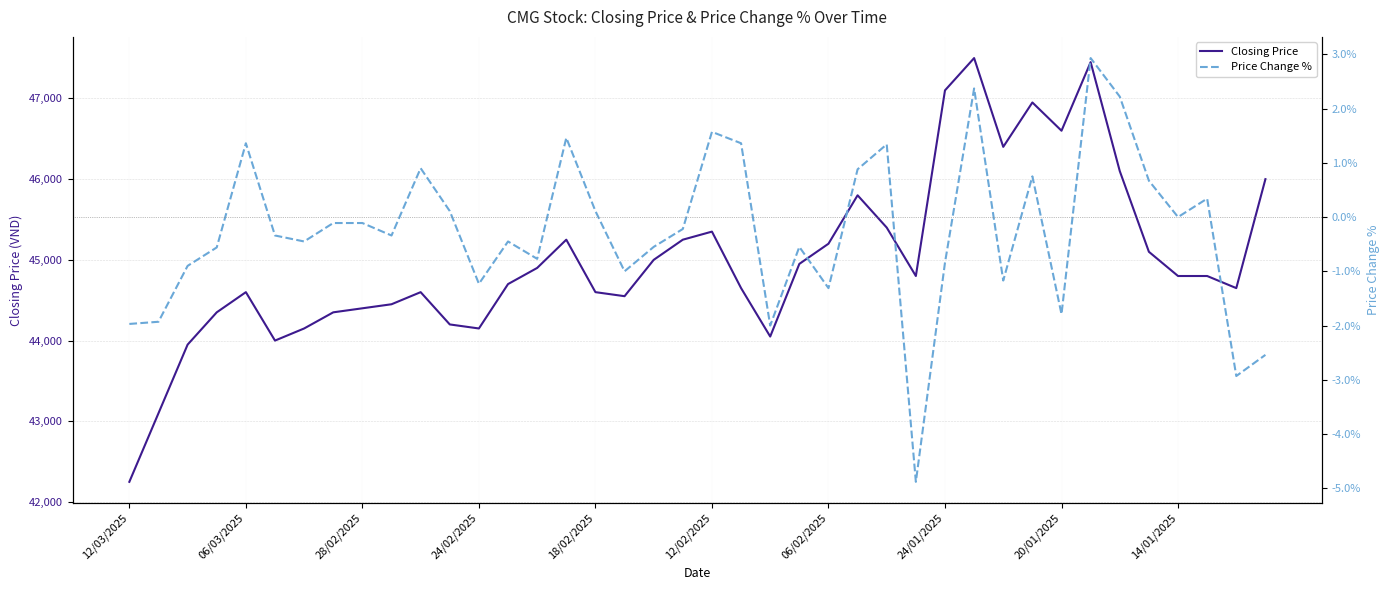

Reading left to right, extract all data points from this chart.

Closing Price: 42250.0	43100.0	43950.0	44350.0	44600.0	44000.0	44150.0	44350.0	44400.0	44450.0	44600.0	44200.0	44150.0	44700.0	44900.0	45250.0	44600.0	44550.0	45000.0	45250.0	45350.0	44650.0	44050.0	44950.0	45200.0	45800.0	45400.0	44800.0	47100.0	47500.0	46400.0	46950.0	46600.0	47450.0	46100.0	45100.0	44800.0	44800.0	44650.0	46000.0
Price Change %: -2.0	-1.9	-0.9	-0.6	1.4	-0.3	-0.5	-0.1	-0.1	-0.3	0.9	0.1	-1.2	-0.5	-0.8	1.5	0.1	-1.0	-0.6	-0.2	1.6	1.4	-2.0	-0.6	-1.3	0.9	1.3	-4.9	-0.8	2.4	-1.2	0.8	-1.8	2.9	2.2	0.7	0.0	0.3	-2.9	-2.5